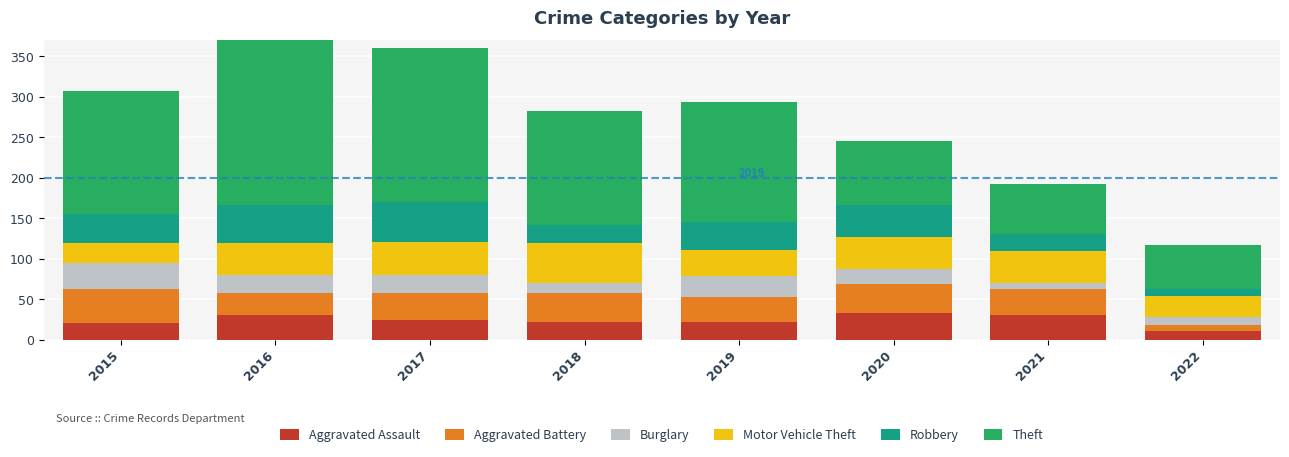

At how many categories does at least one series exceed 175?

2